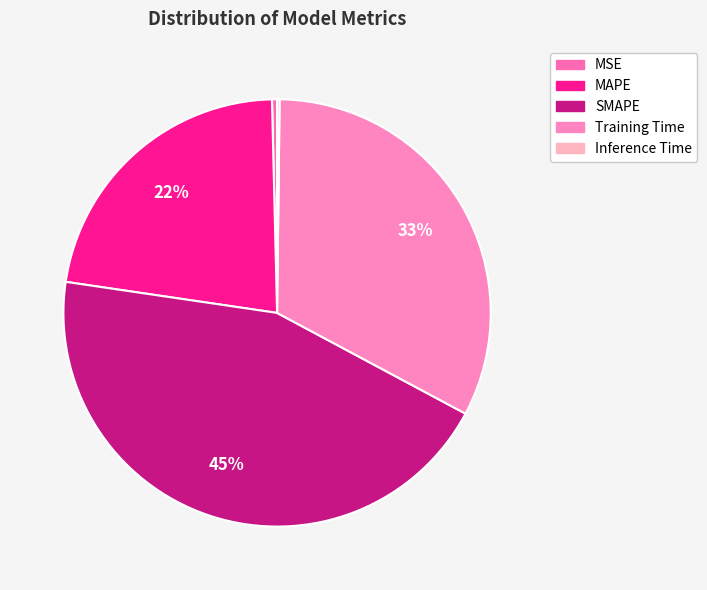

Rank the categories by value from lowest to highest.

Inference Time, MSE, MAPE, Training Time, SMAPE